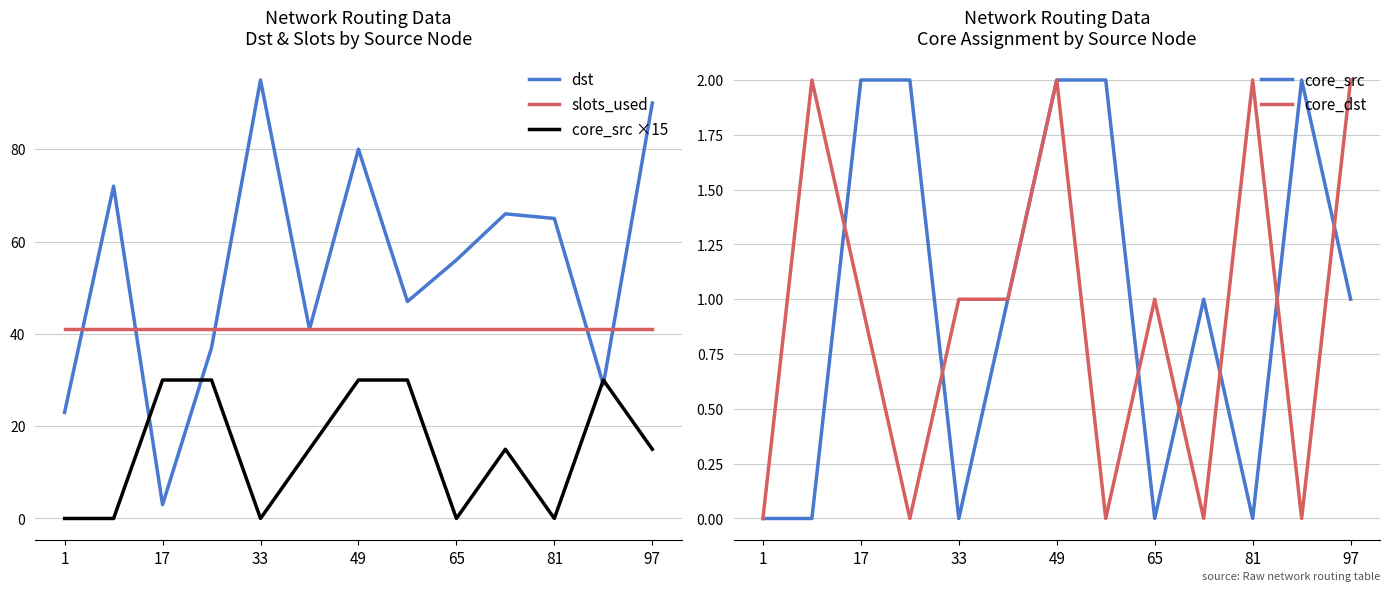

Is it true that slots_used equals 41 at 33?

True